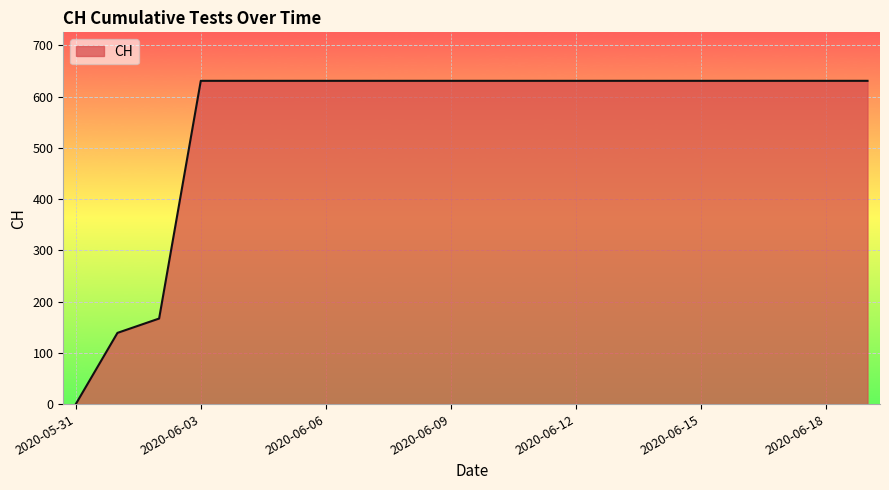

How many lines are shown in the chart?

1